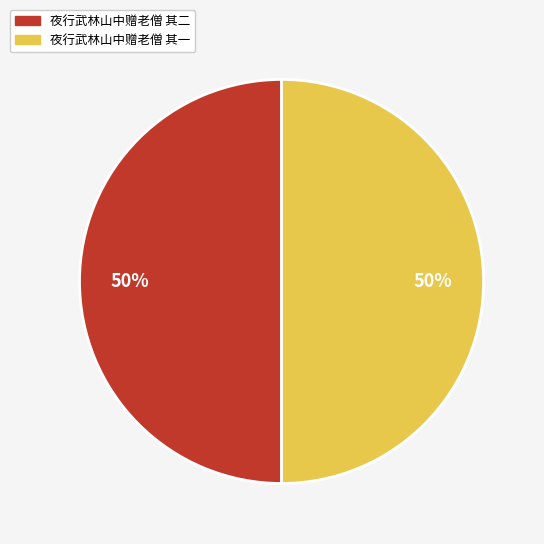

Is it true that 夜行武林山中赠老僧 其二 is 50% of the pie?

True